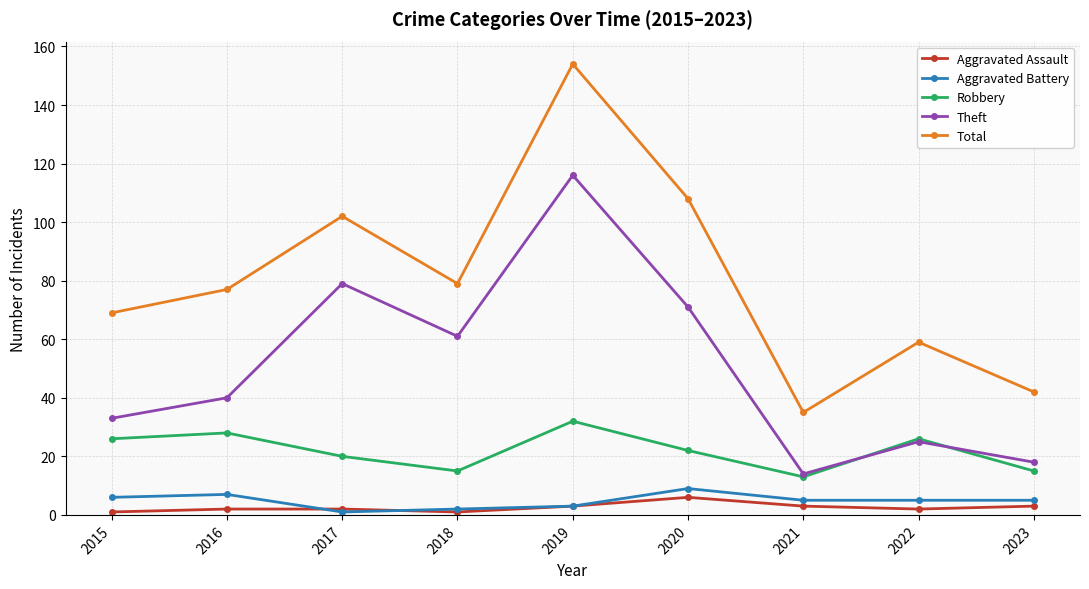

The value of Robbery at 2019 is 32. True or false?

True